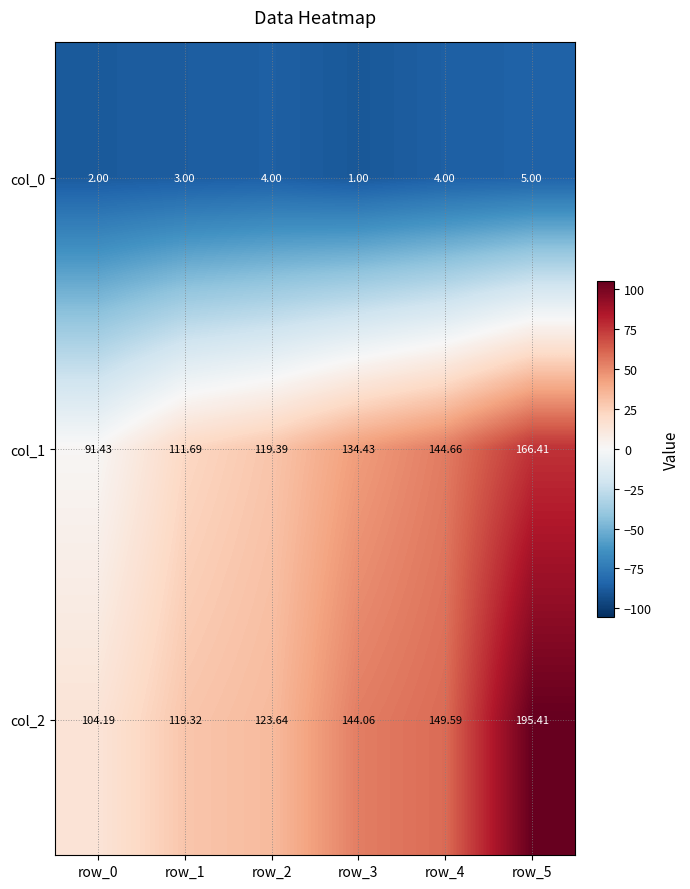

Reading left to right, list all the values displayed in this chart.

col_0: row_0=2.0	row_1=3.0	row_2=4.0	row_3=1.0	row_4=4.0	row_5=5.0
col_1: row_0=91.4	row_1=111.7	row_2=119.4	row_3=134.4	row_4=144.7	row_5=166.4
col_2: row_0=104.2	row_1=119.3	row_2=123.6	row_3=144.1	row_4=149.6	row_5=195.4